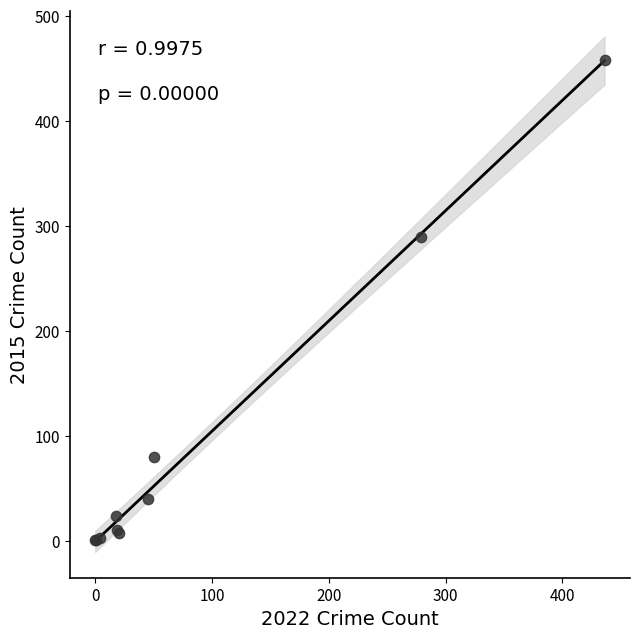

What Y value in the scatter plot is closest to 229?

290